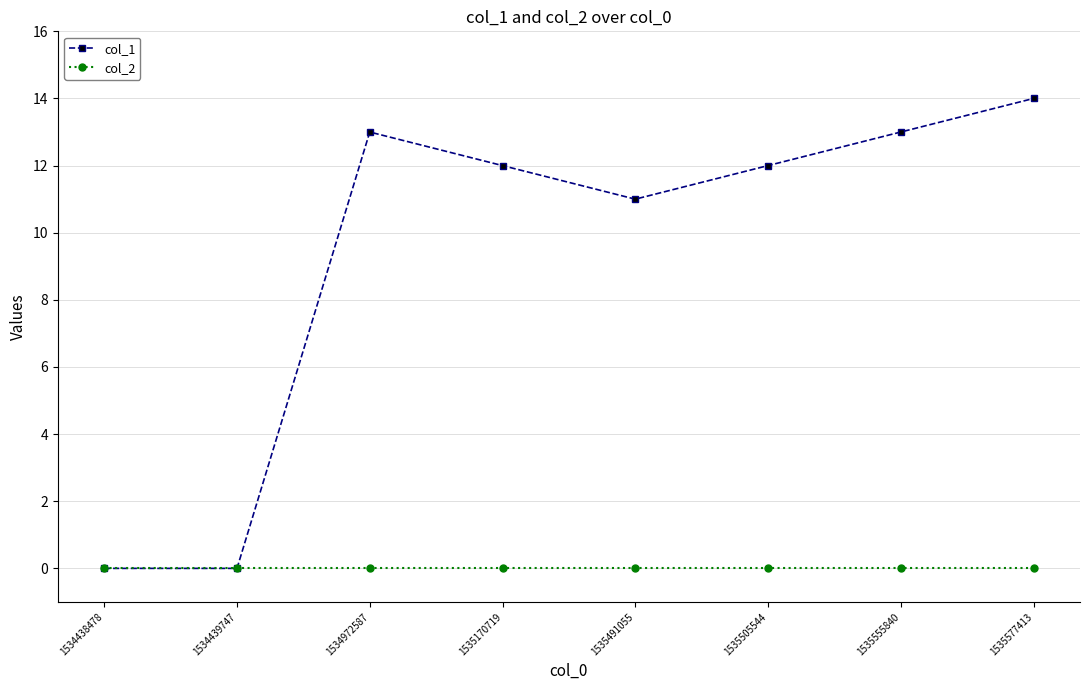

Which series has the widest spread of values?

col_1